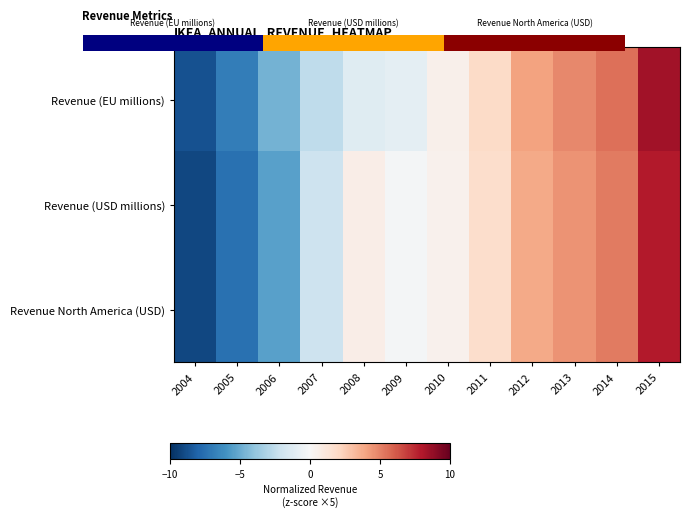

The value of Revenue (EU millions) at 2004 is -8.7. True or false?

True